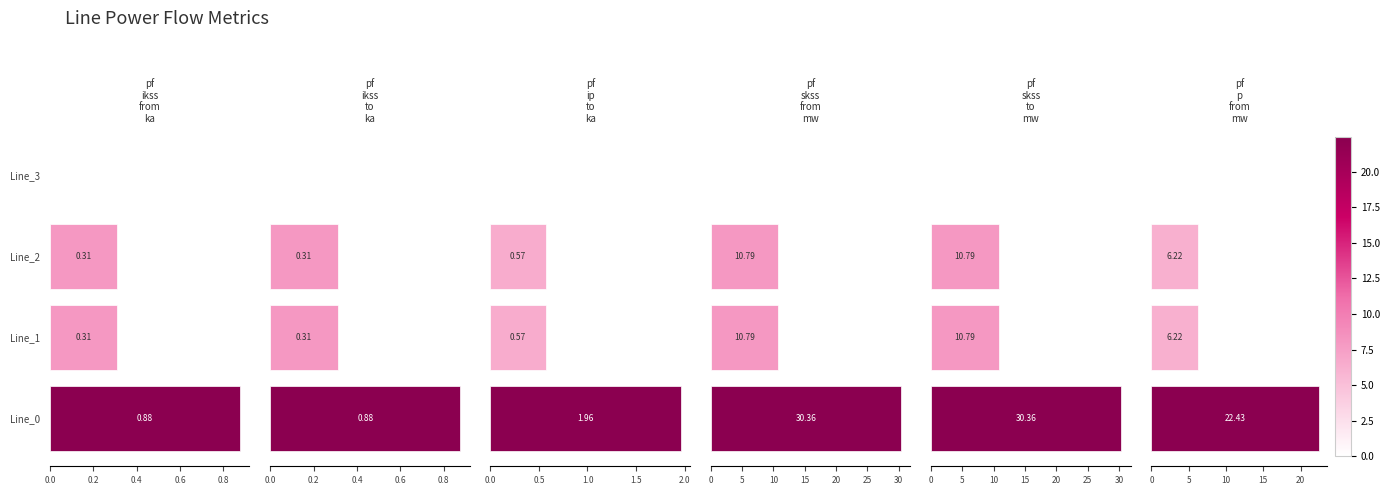

At how many categories does at least one series exceed 18?

1